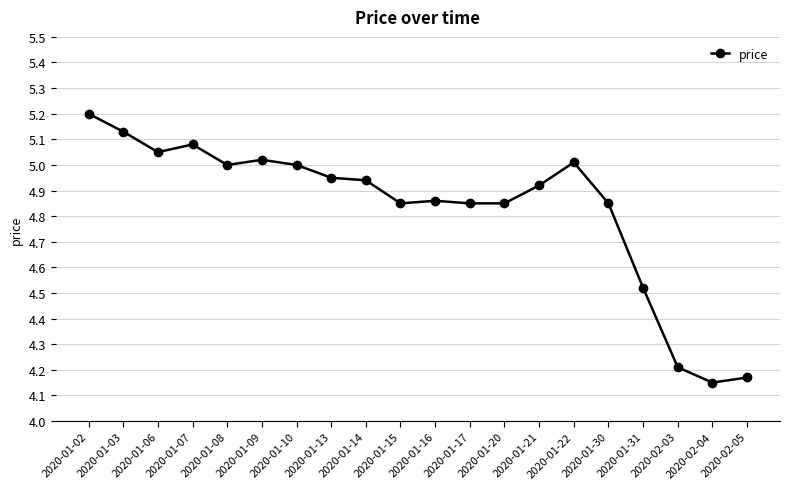

True or false: the data has more than 1 interior local peaks.

True